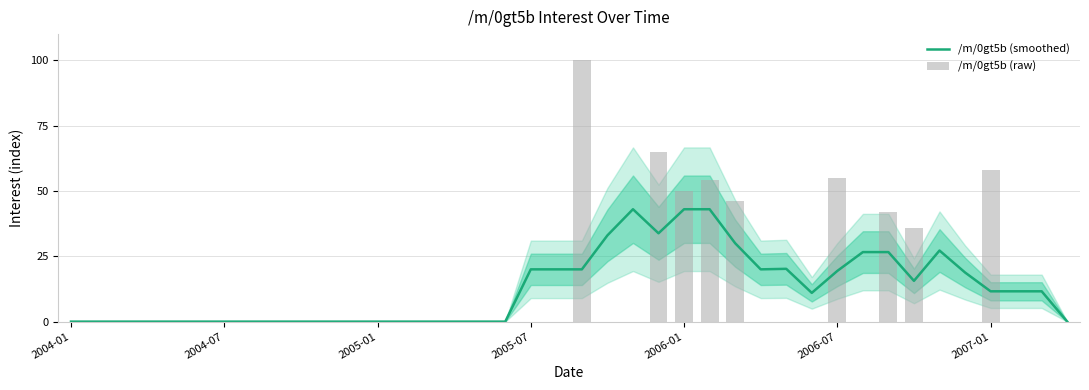

Between 27 and 29, which series saw the biggest shift?

/m/0gt5b (smoothed)